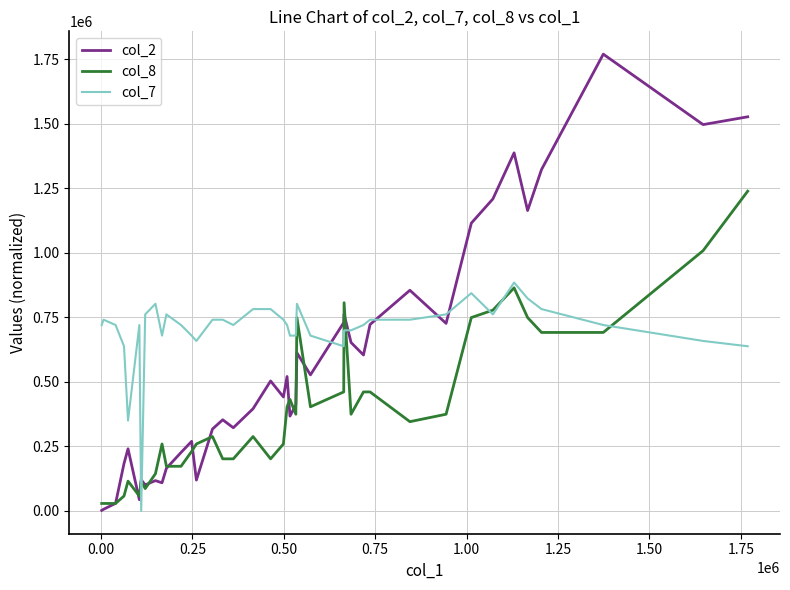

List the series in order of their overall mean, highest first.

col_7, col_2, col_8